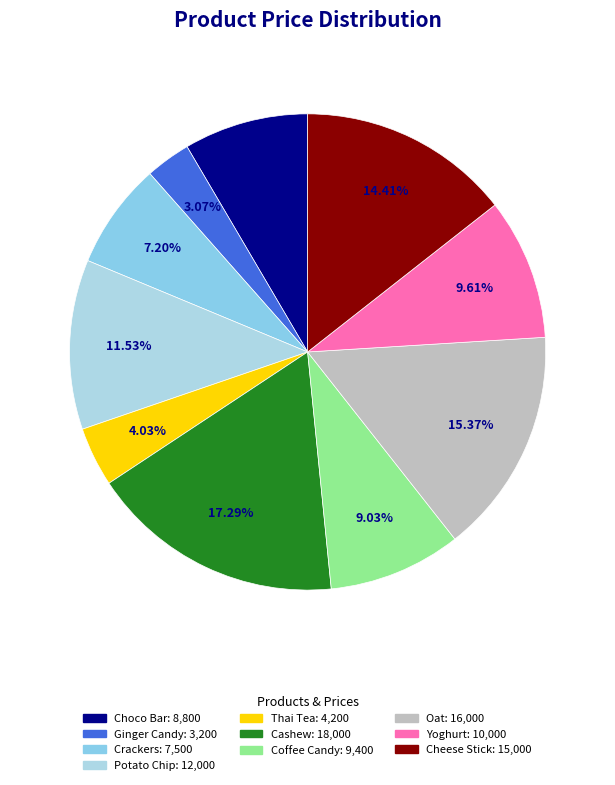

Combined, what portion of the pie is Yoghurt and Ginger Candy?

12.7%